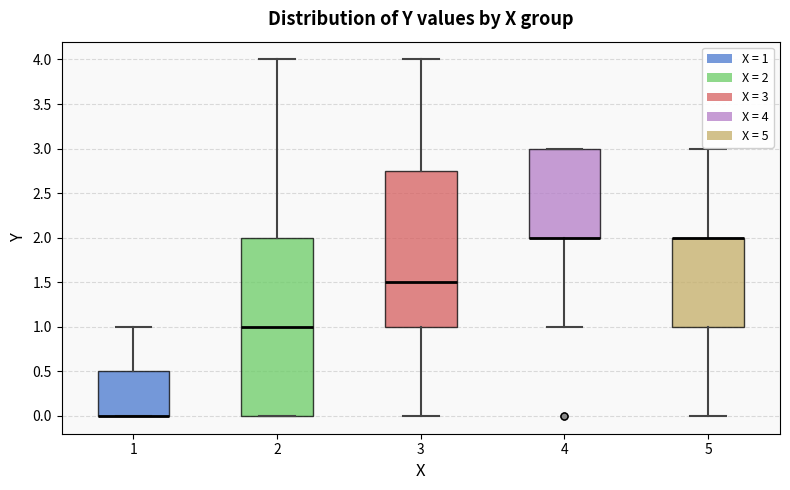

Which box is the tallest, from its lower edge to its upper edge?

2